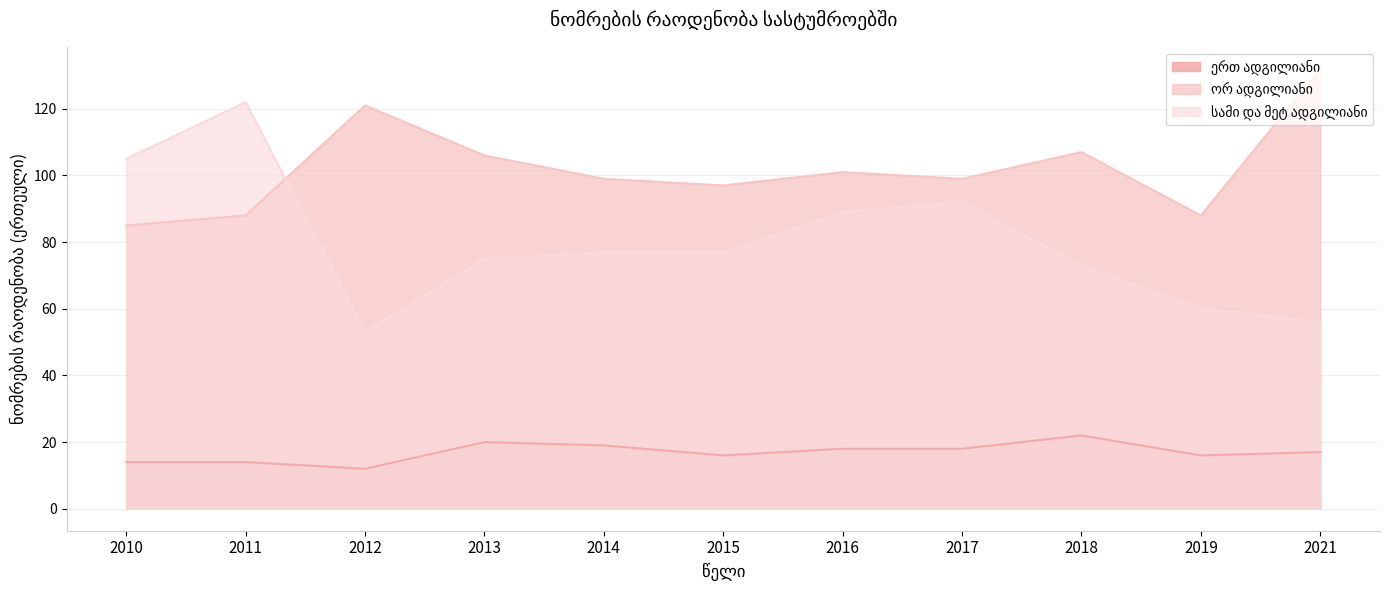

True or false: ორ ადგილიანი has a value of 156 at 2018.

False